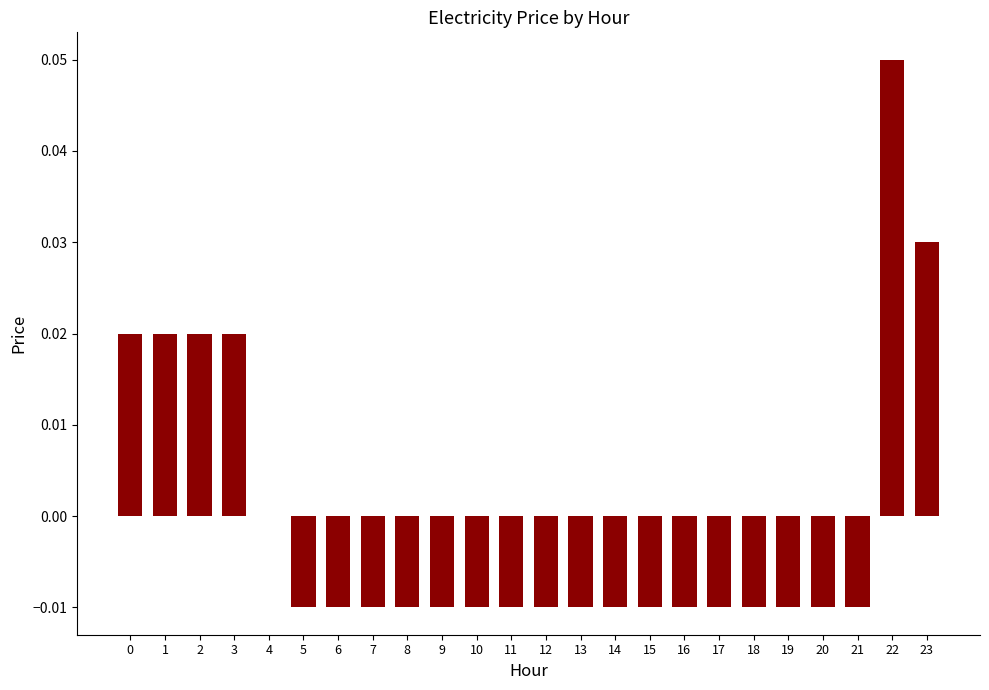

Between 3 and 8, which is larger?

3